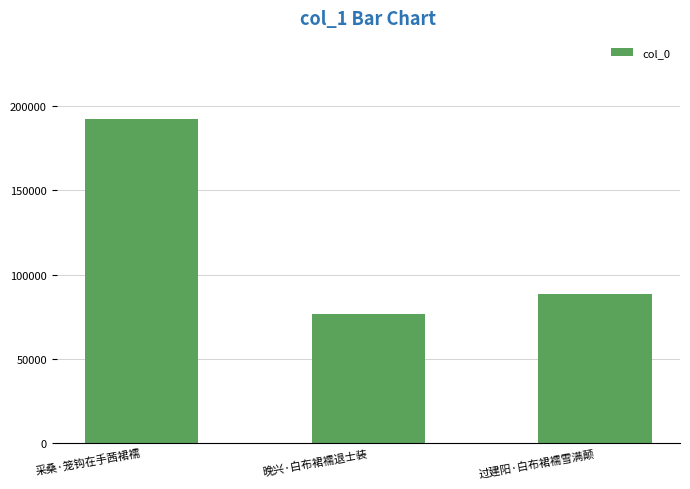

What is the average value?

119185